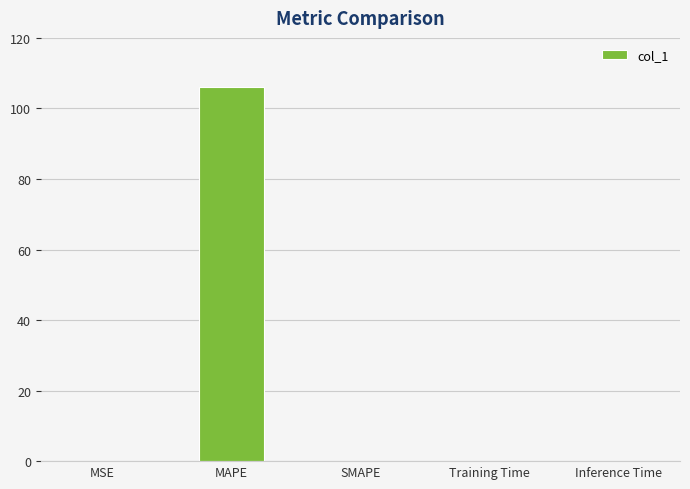

What is the approximate value at MAPE?

105.9